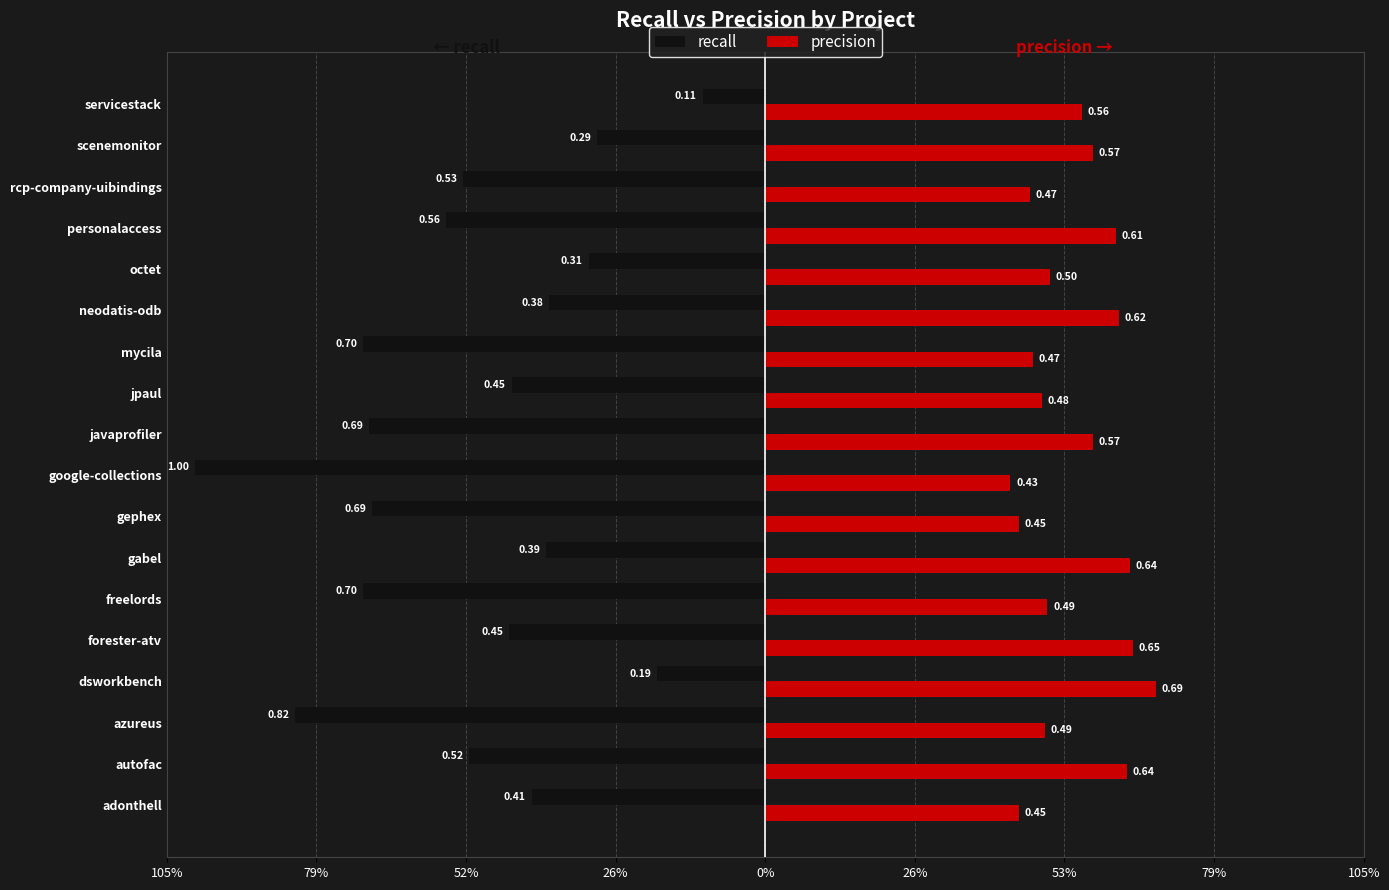

List the series in order of their overall mean, lowest first.

recall, precision